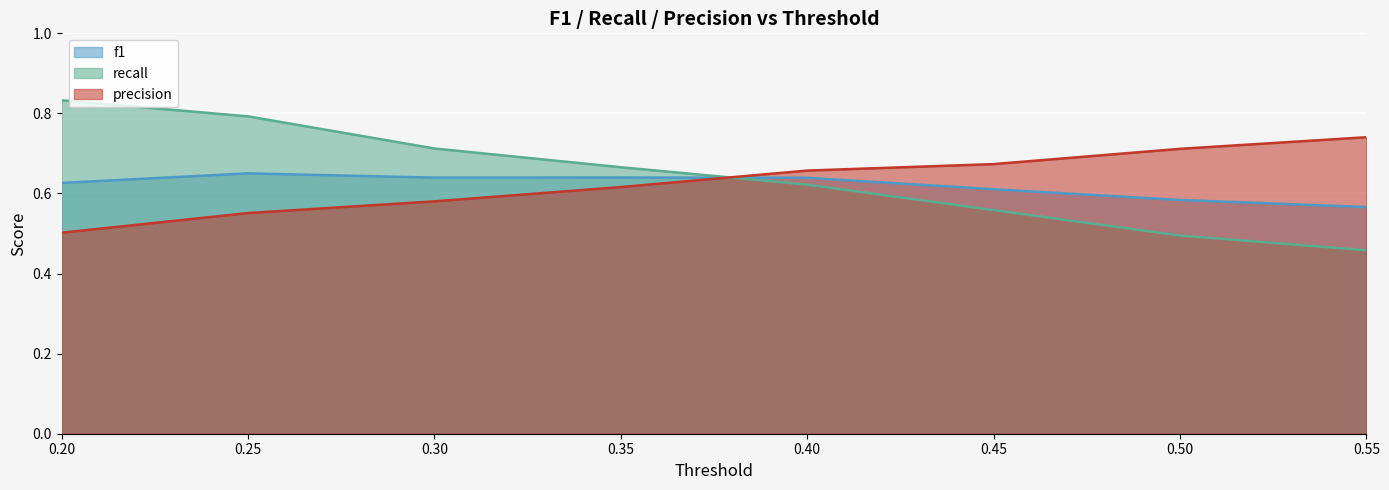

The value of recall at 0.30 is 0.5. True or false?

False